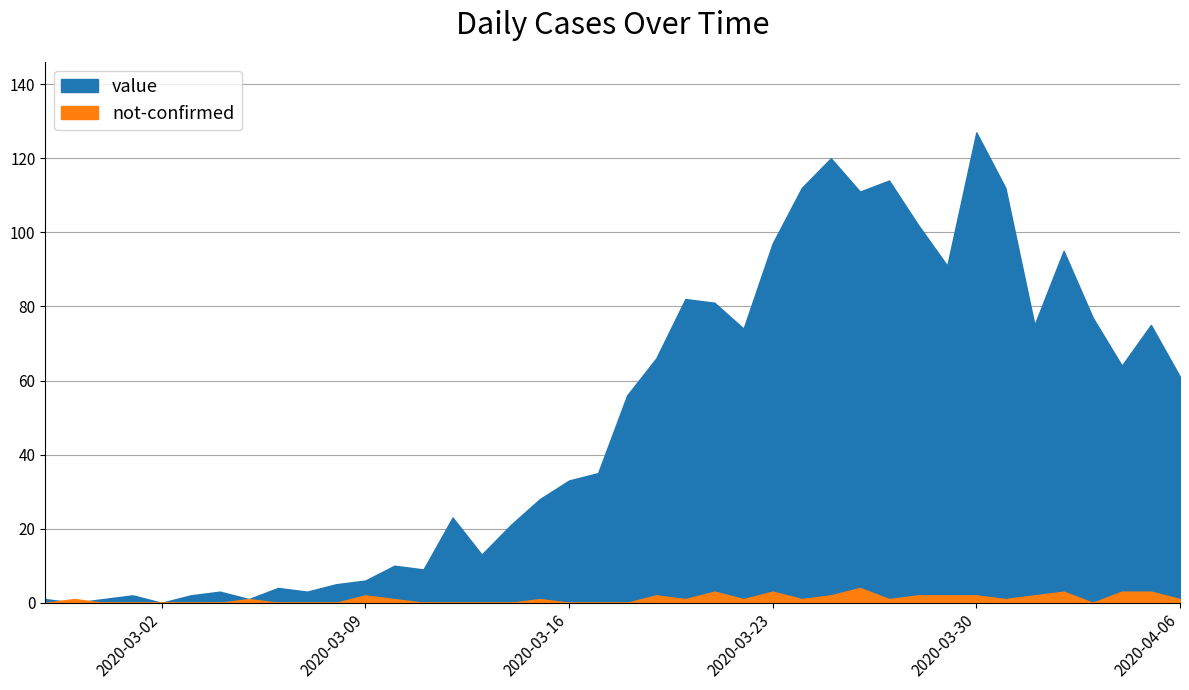

What are all the series names shown in the legend?

value, not-confirmed